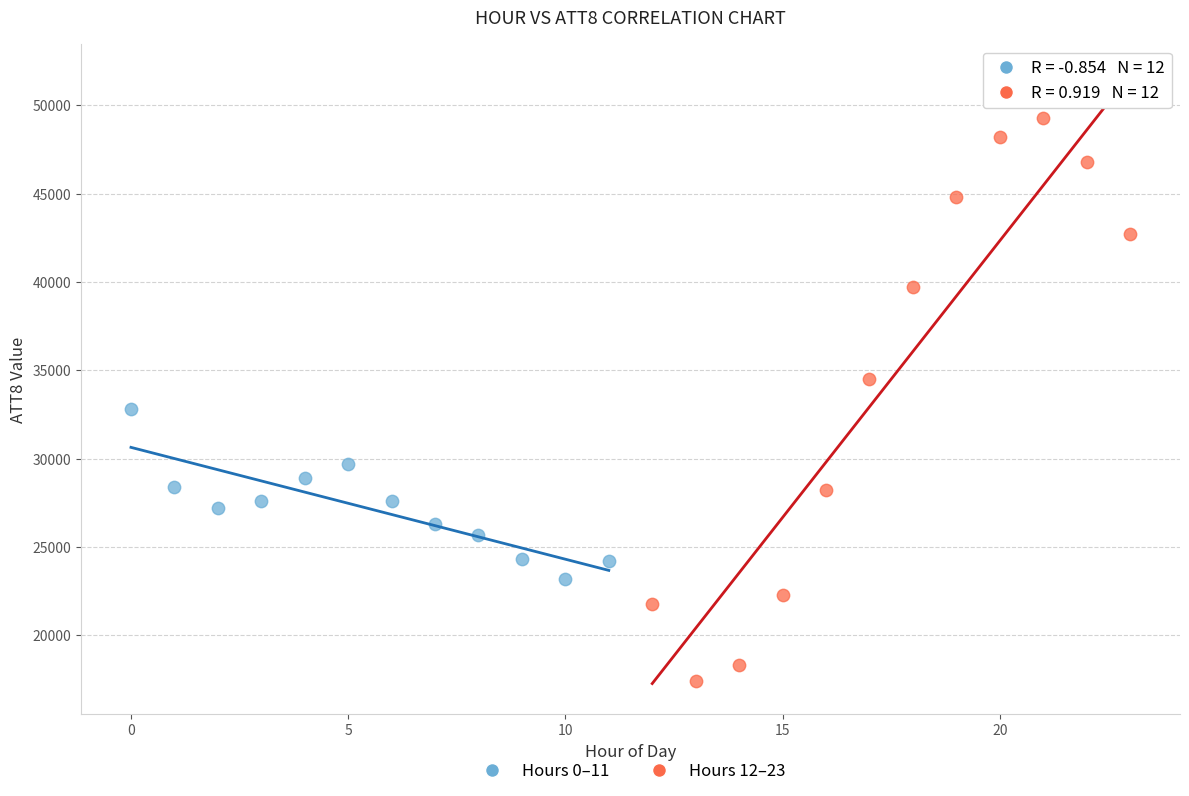

Which series reaches the maximum Y coordinate?

Hours 12–23